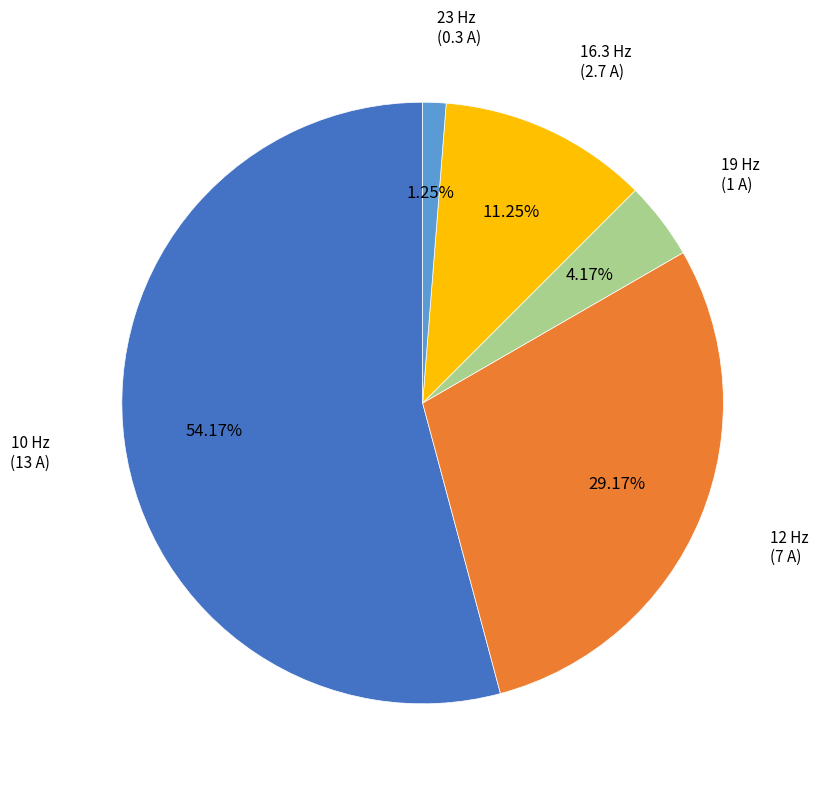

Count the number of slices in the pie.

5